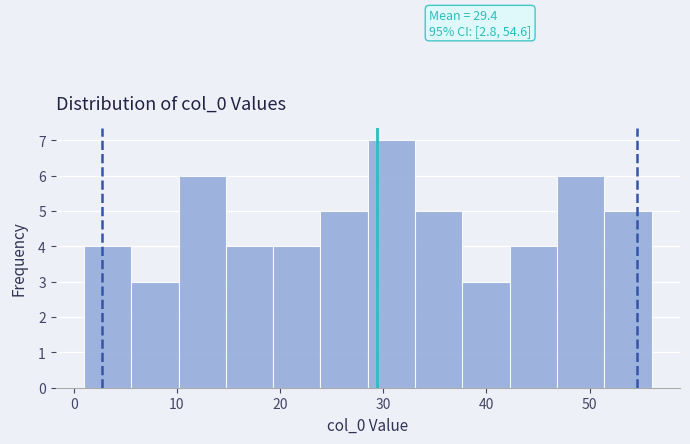

Over which range of the x-axis is the bar tallest?

29 to 33